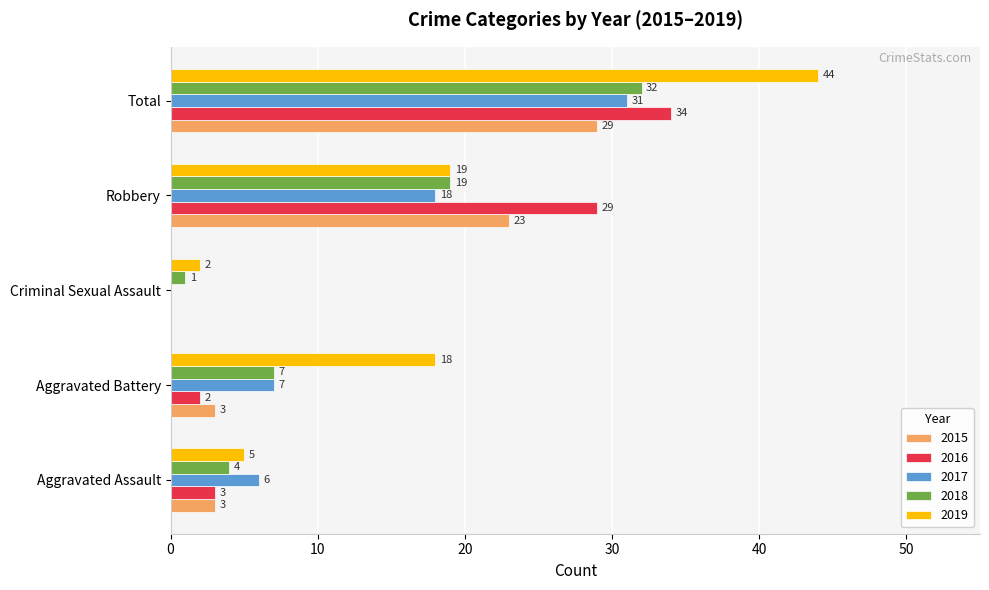

Which series has the largest total across all categories?

2019